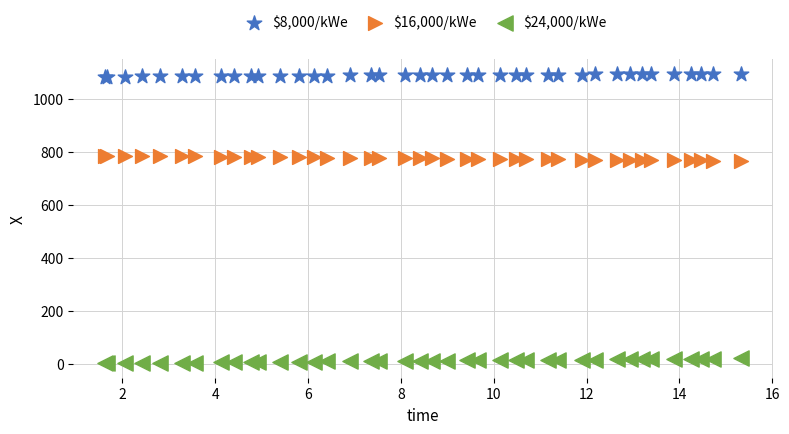

What are all the series names shown in the legend?

$8,000/kWe, $16,000/kWe, $24,000/kWe